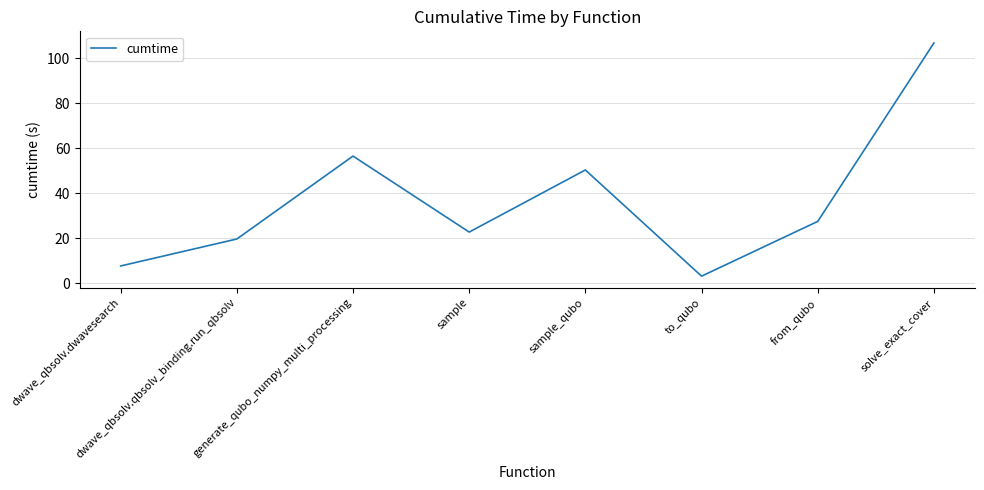

What is the change in value from dwave_qbsolv.qbsolv_binding.run_qbsolv to sample_qubo?

+30.7